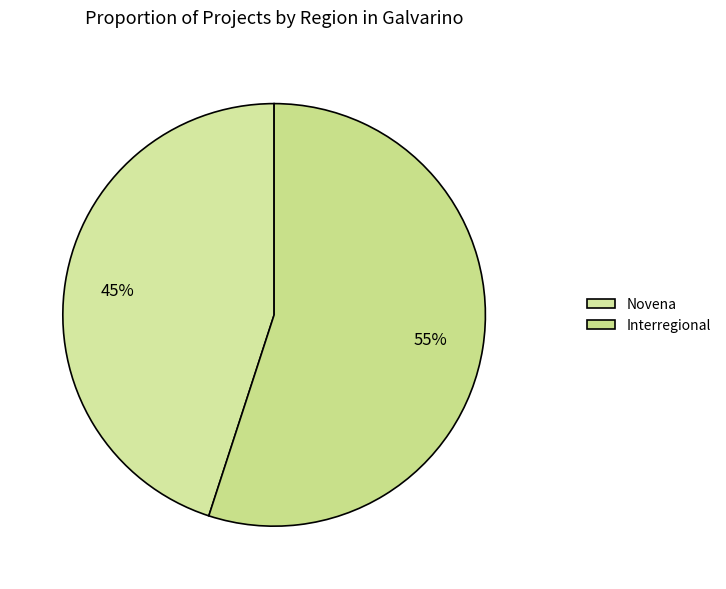

To the nearest percent, what is the average slice percentage?

50%